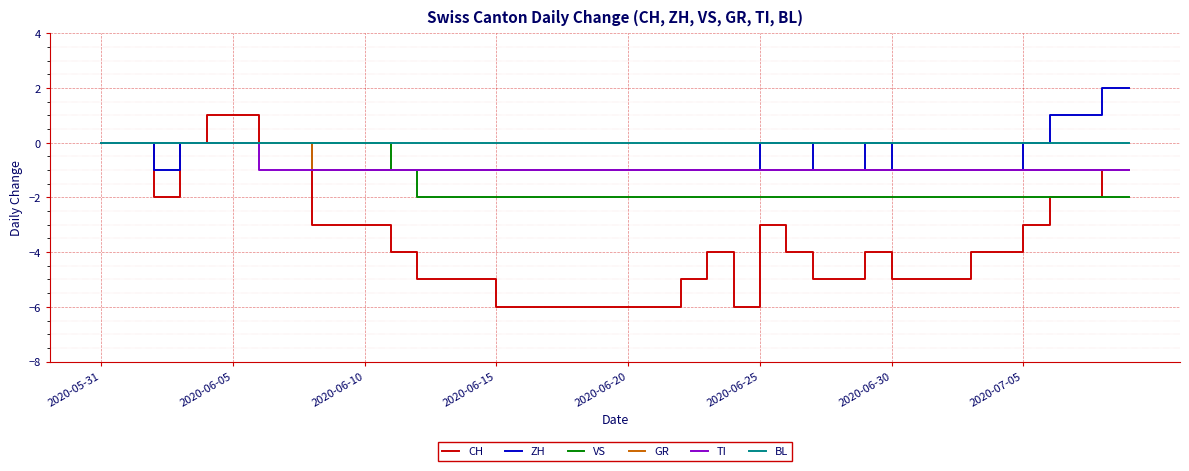

Which series has the widest spread of values?

CH